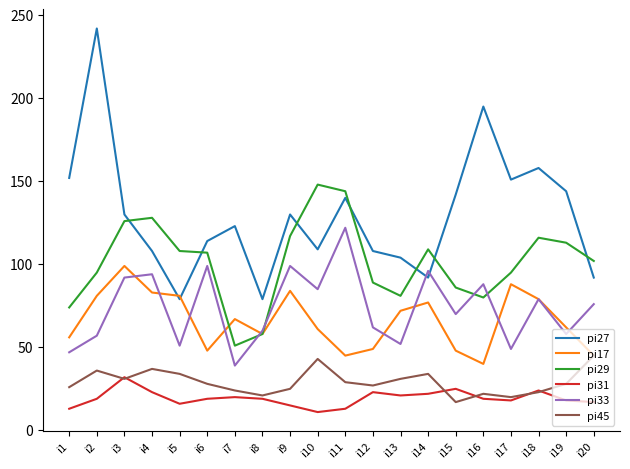

What value does the pi45 series have at i1, to the nearest 10?

30